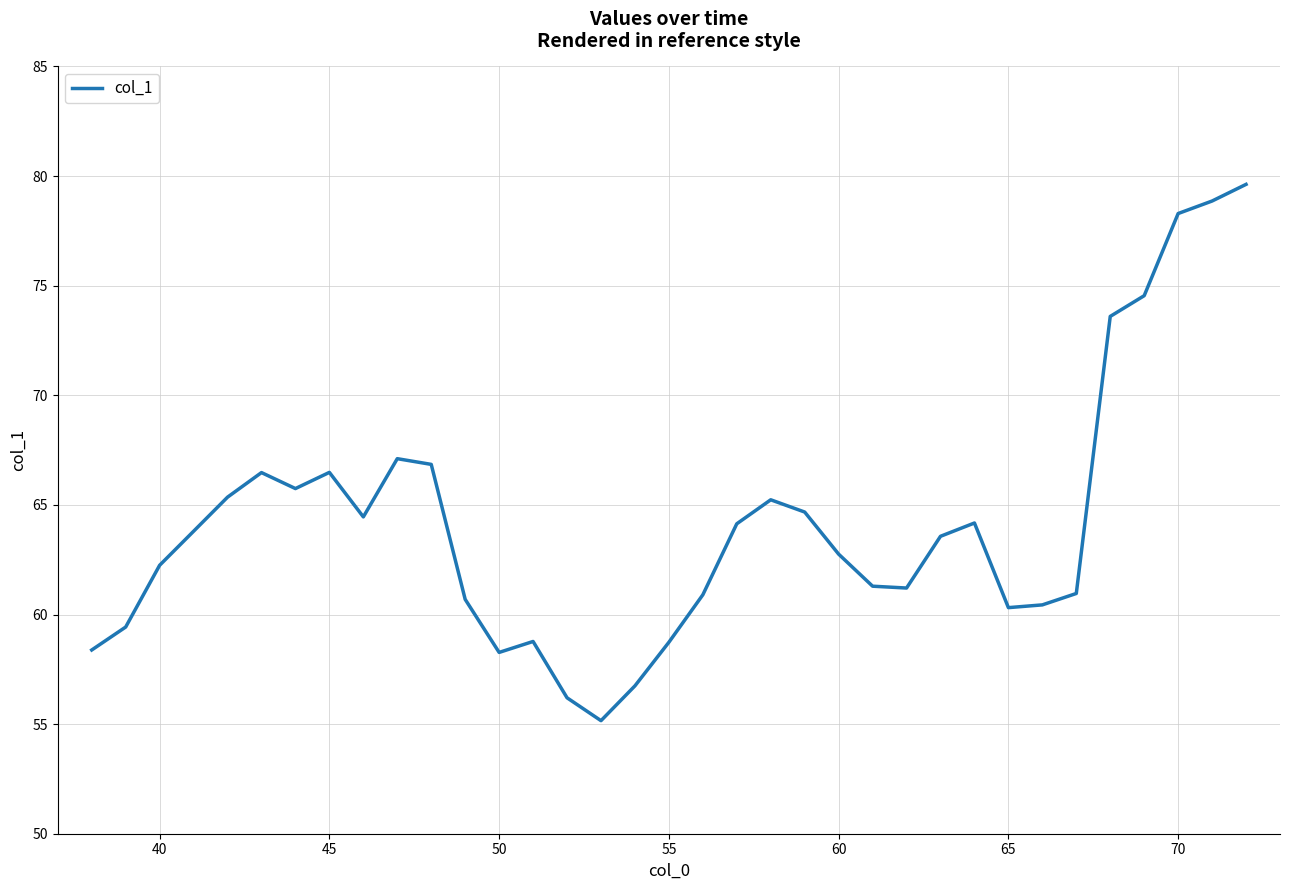

What is the minimum value shown in the chart?

55.2